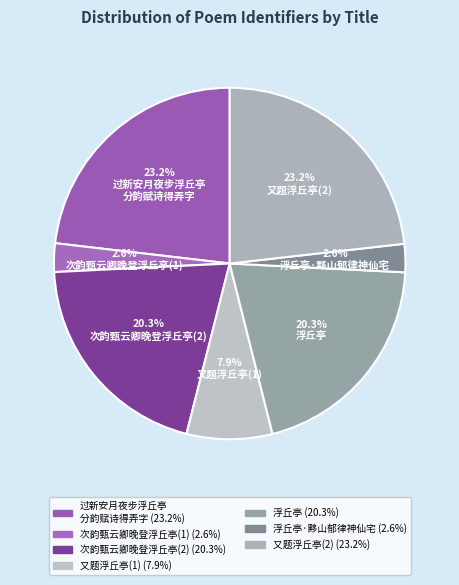

What is the smallest slice in the pie chart?

浮丘亭·黟山郁律神仙宅